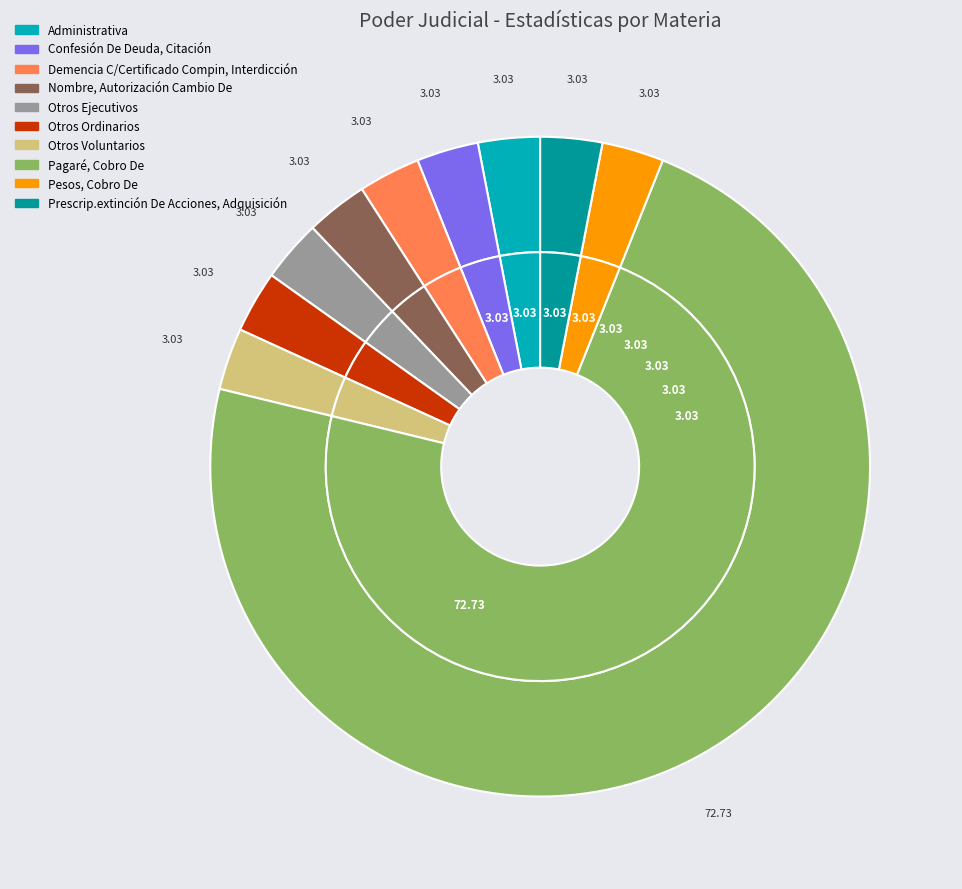

How many segments does this pie chart have?

10